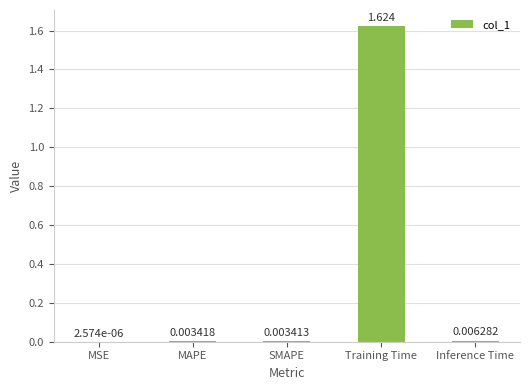

Which has a higher value, Training Time or MAPE?

Training Time